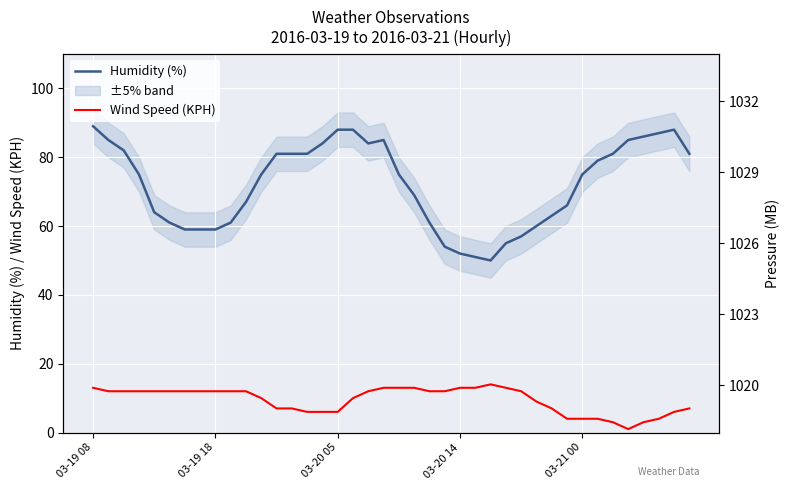

What position from the left is 35?

36